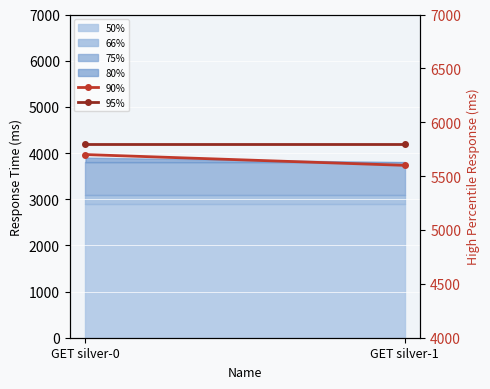

Which category has the lowest value across all series?

GET silver-1